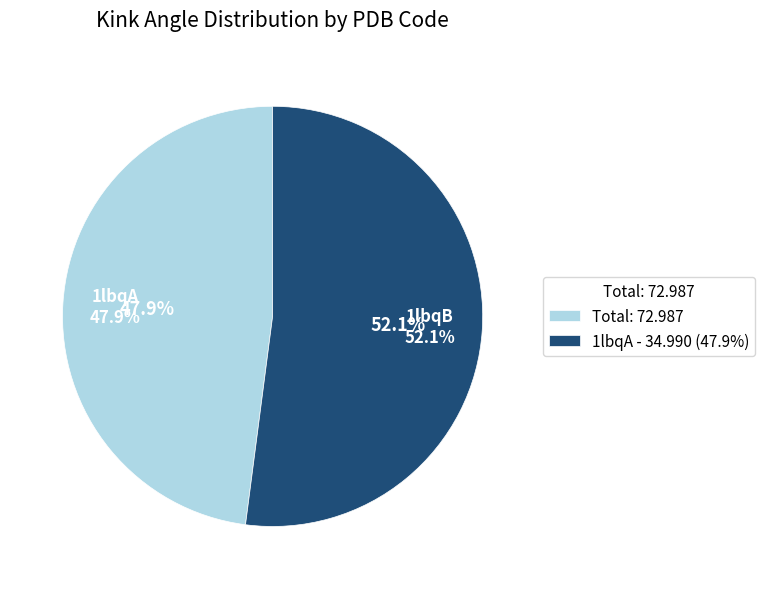

Approximately how many times larger is the value at 1lbqA compared to 1lbqB?

0.9